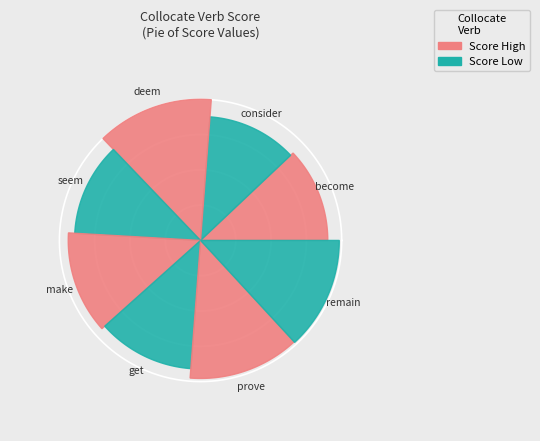

Rank the categories by value from lowest to highest.

consider, seem, become, get, make, prove, remain, deem